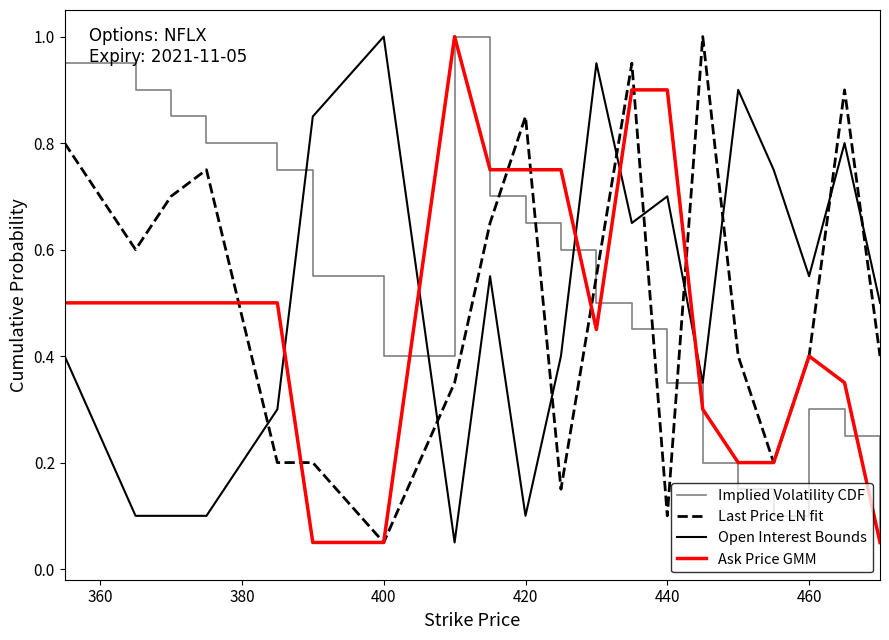

What are all the series names shown in the legend?

Implied Volatility CDF, Last Price LN fit, Open Interest Bounds, Ask Price GMM